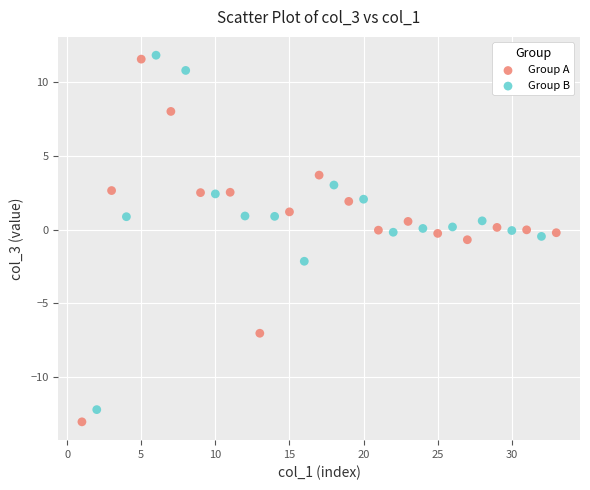

What are all the series names shown in the legend?

Group A, Group B